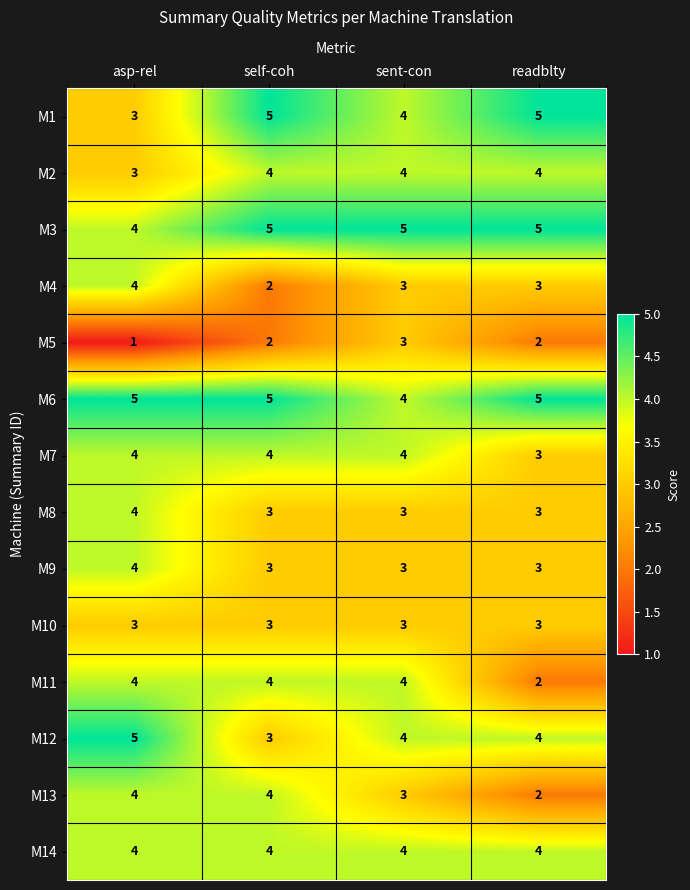

Which series changed the most between asp-rel and sent-con?

M5